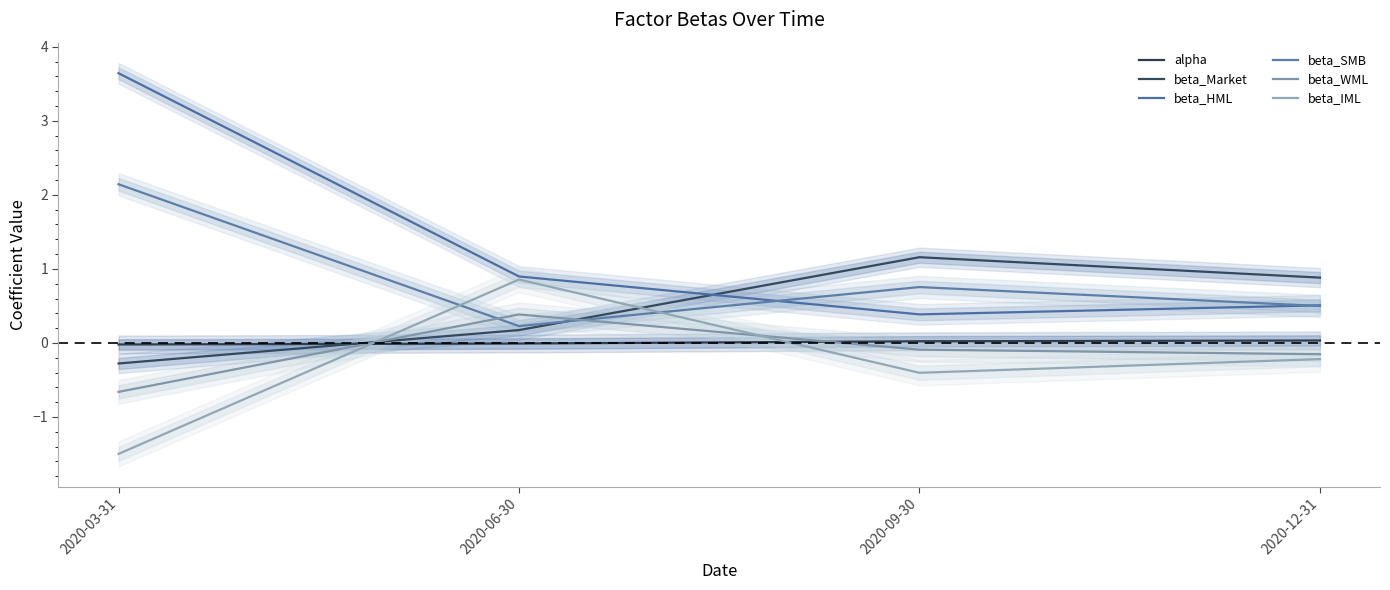

How many distinct data groups are displayed?

6